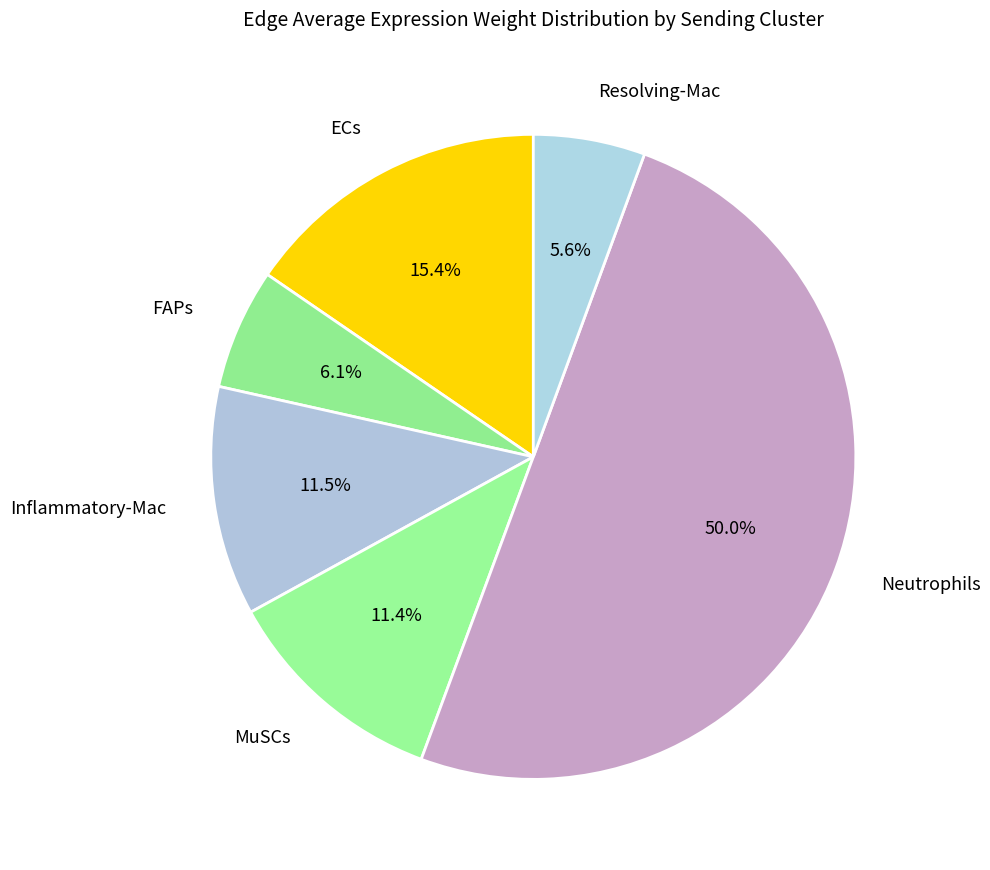

What percentage is the ECs slice, to the nearest percent?

15%